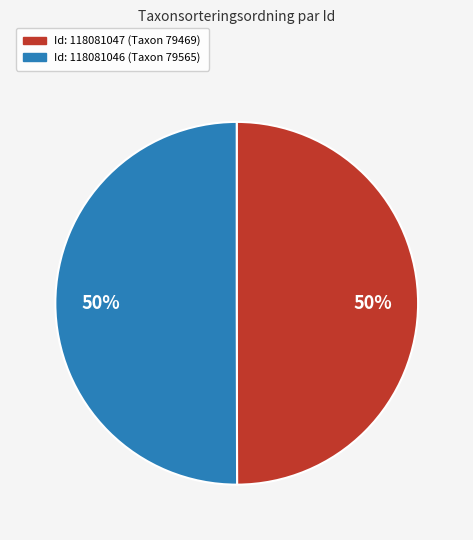

To the nearest percent, what is the average slice percentage?

50%